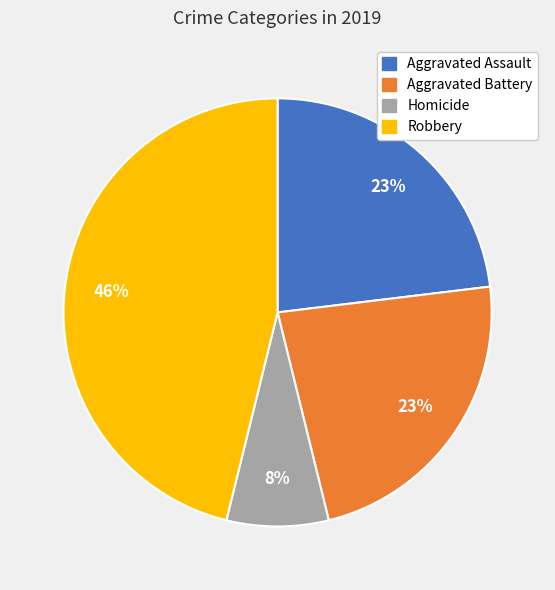

Is there a majority slice in this chart?

No